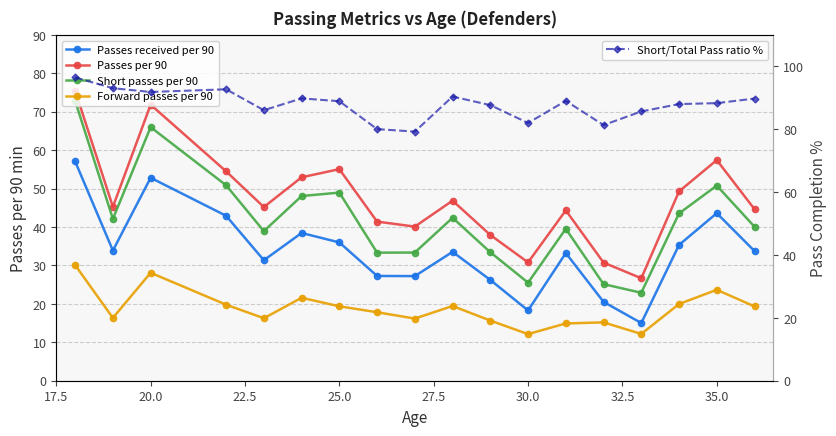

What is the average value of the Forward passes per 90 series?

18.8